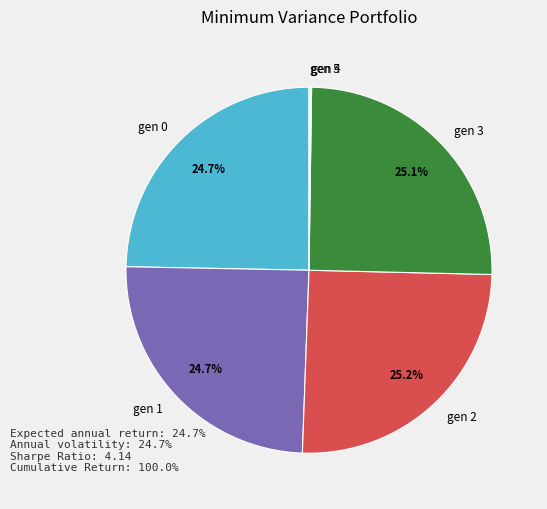

Does gen 0 represent more than half of the total?

No